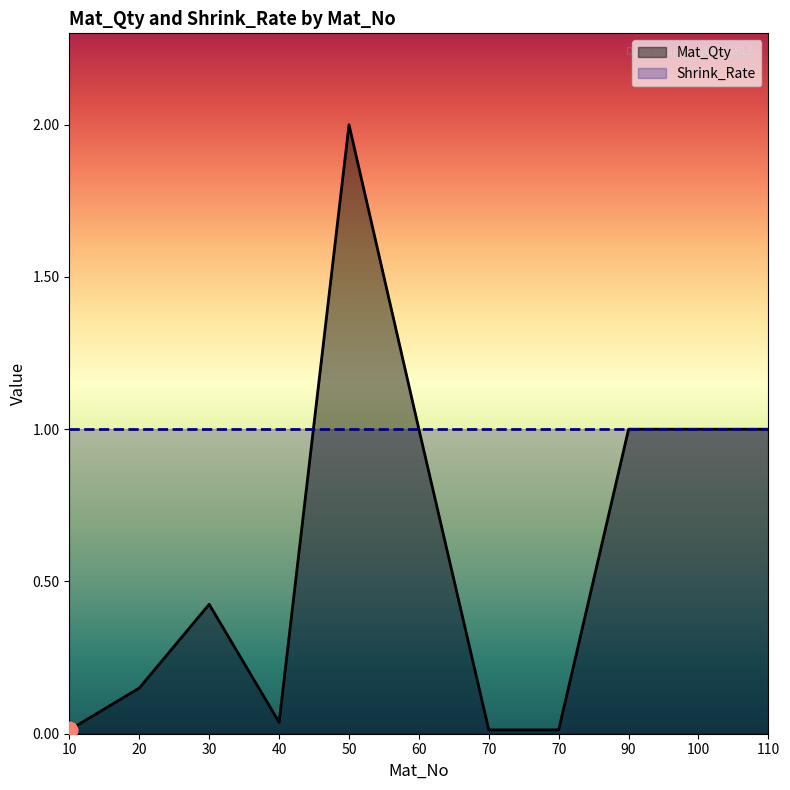

Rank the categories by value from highest to lowest.

50, 60, 90, 100, 110, 30, 20, 40, 10, 70, 70